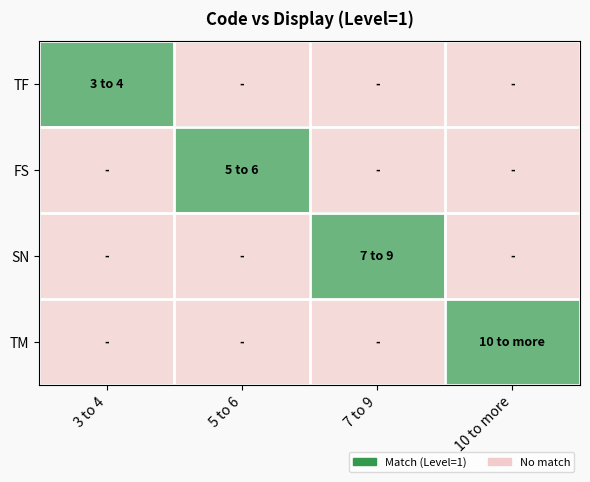

Reading left to right, what are all the values shown in this chart?

TF: 3 to 4=1	5 to 6=0	7 to 9=0	10 to more=0
FS: 3 to 4=0	5 to 6=1	7 to 9=0	10 to more=0
SN: 3 to 4=0	5 to 6=0	7 to 9=1	10 to more=0
TM: 3 to 4=0	5 to 6=0	7 to 9=0	10 to more=1